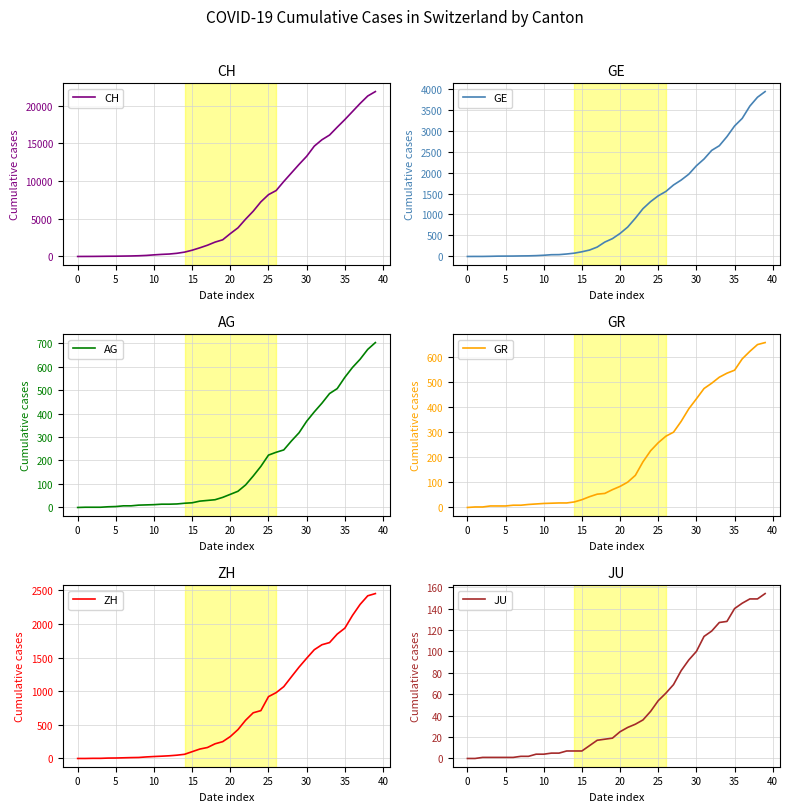

What is the difference between the maximum and second lowest values in the GE series?

3927